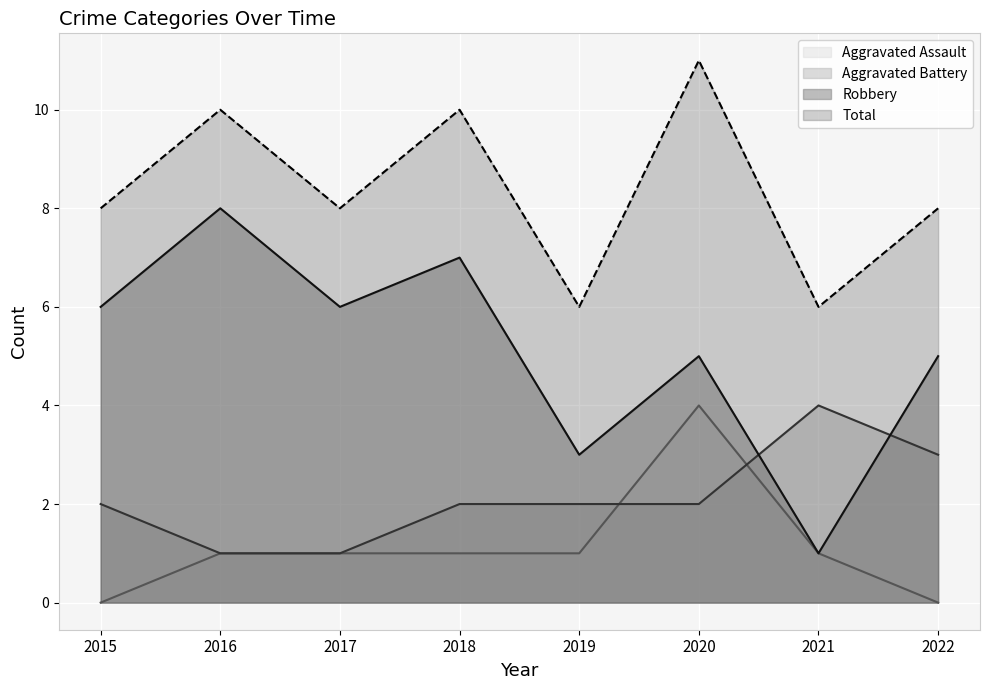

How many interior local peaks does the Robbery series have?

3